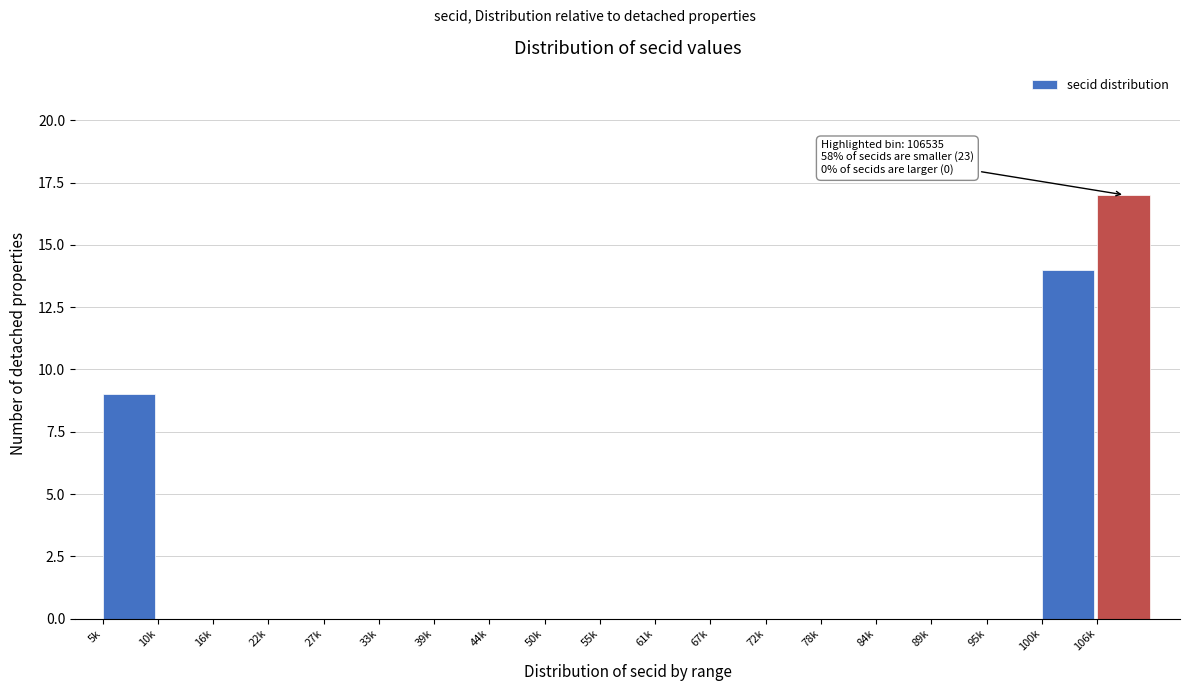

Reading right to left, transcribe all the data shown in this chart.

106k=17	100k=14	95k=0	89k=0	84k=0	78k=0	72k=0	67k=0	61k=0	55k=0	50k=0	44k=0	39k=0	33k=0	27k=0	22k=0	16k=0	10k=0	5k=9